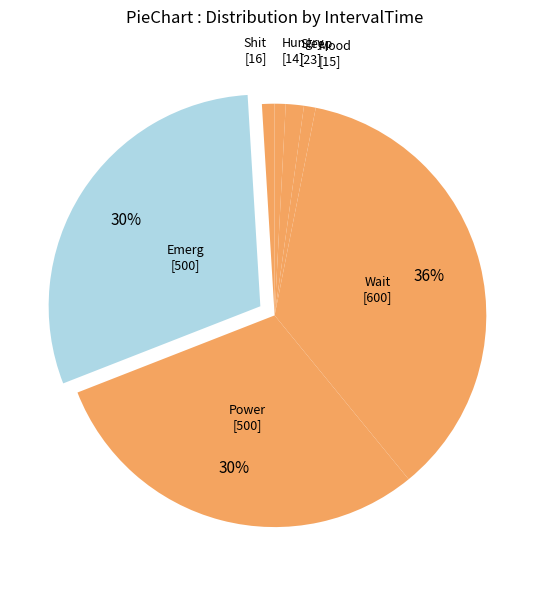

Count the number of slices in the pie.

7